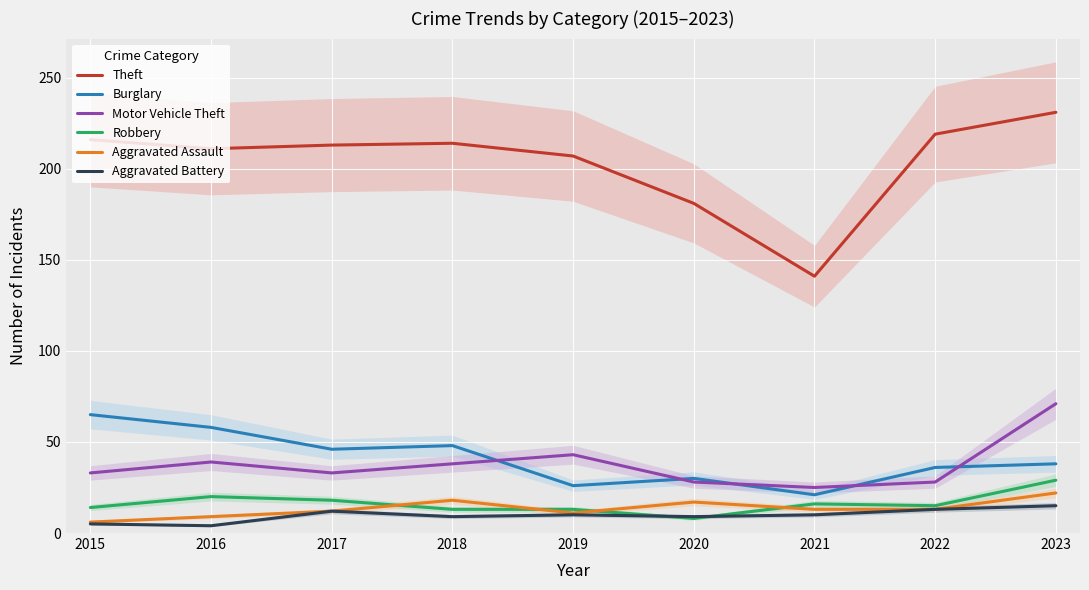

What is the spread (max minus min) of values at 2021?

131